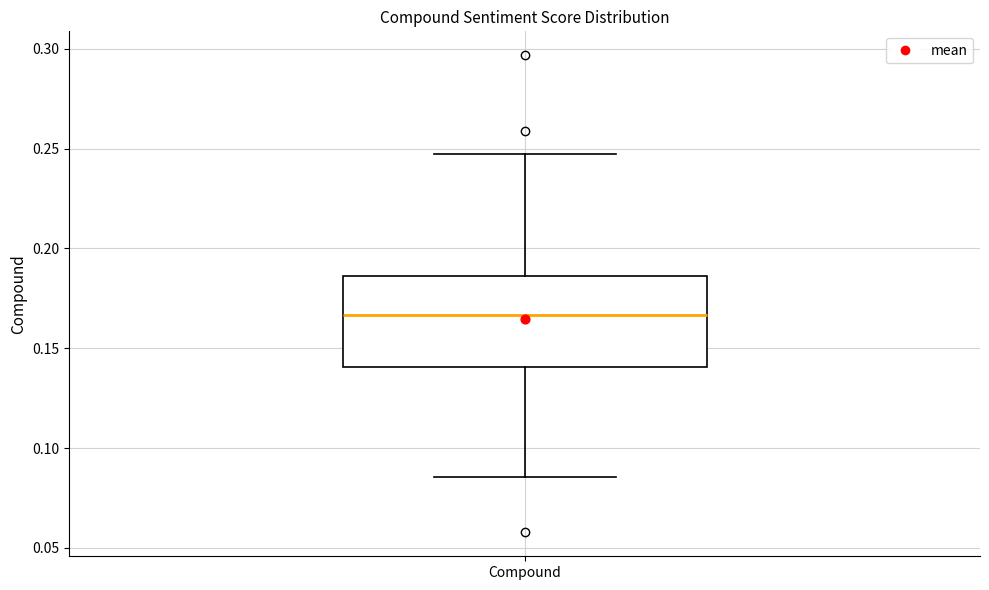

Read this box plot against the y-axis: the position of the median line, the range covered by the box, and the ends of both whiskers. The values are not printed on the chart, so give them approximately, as read against the axis.

median 0.165, box 0.140 to 0.185, whiskers 0.085 to 0.245